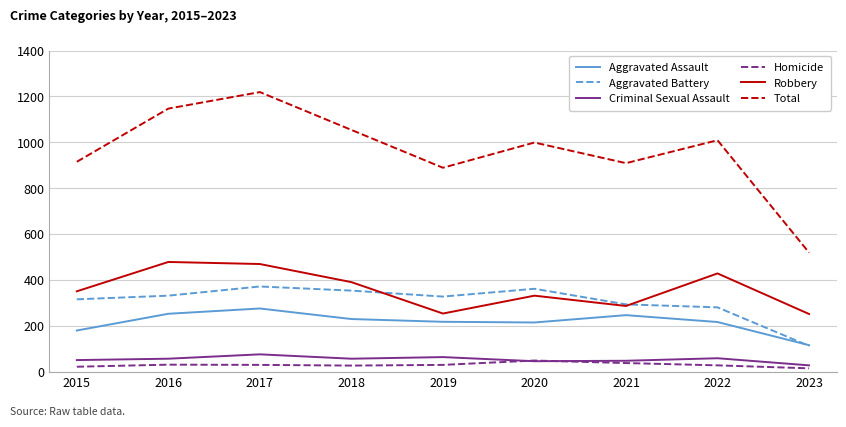

What are all the series names shown in the legend?

Aggravated Assault, Aggravated Battery, Criminal Sexual Assault, Homicide, Robbery, Total